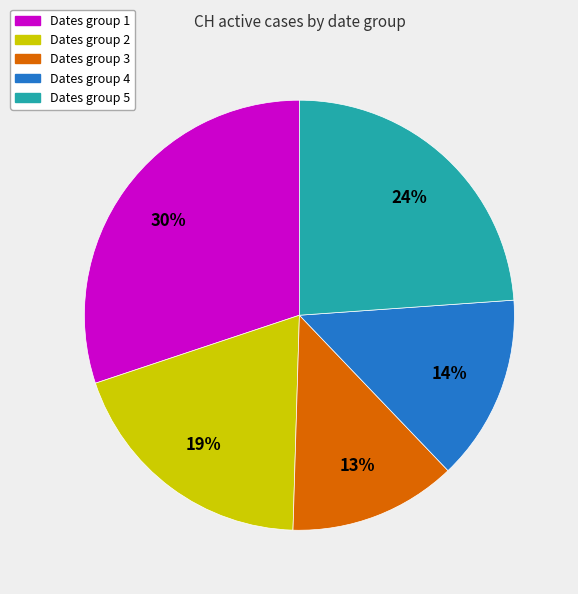

Is there a majority slice in this chart?

No